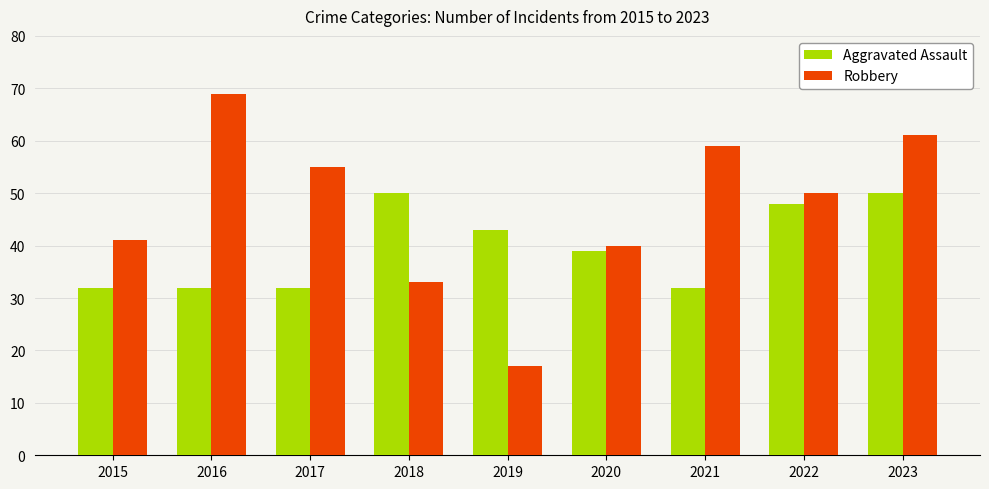

How many data points does each series have?

9